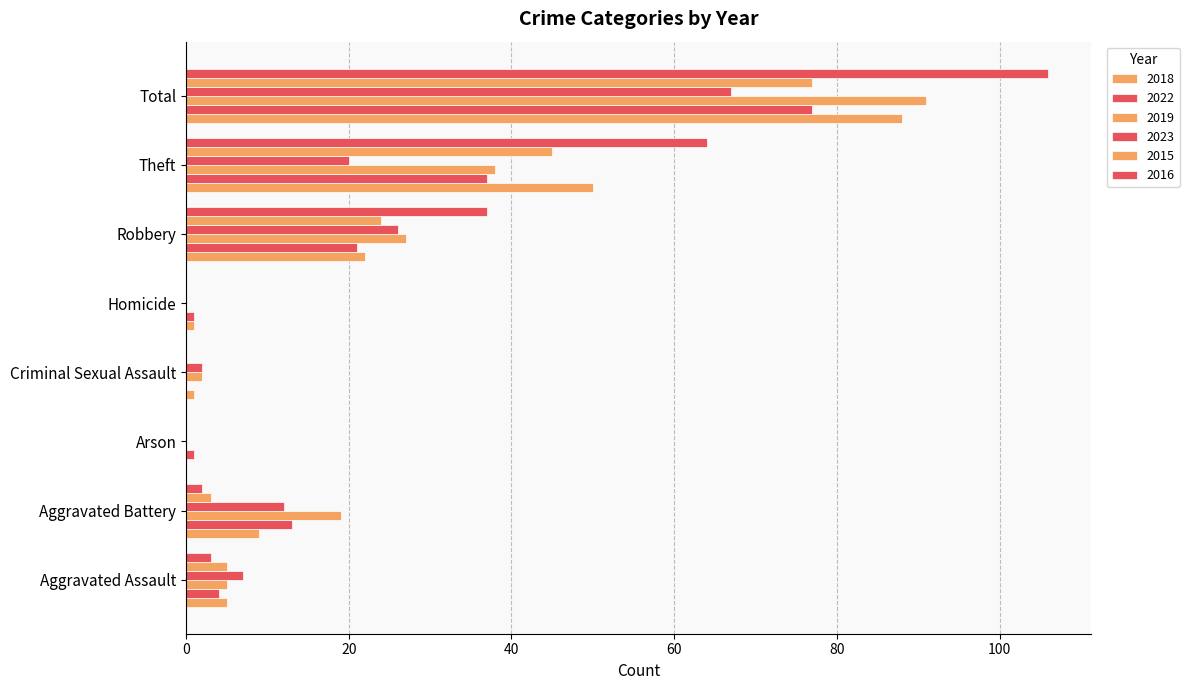

How many distinct data groups are displayed?

6